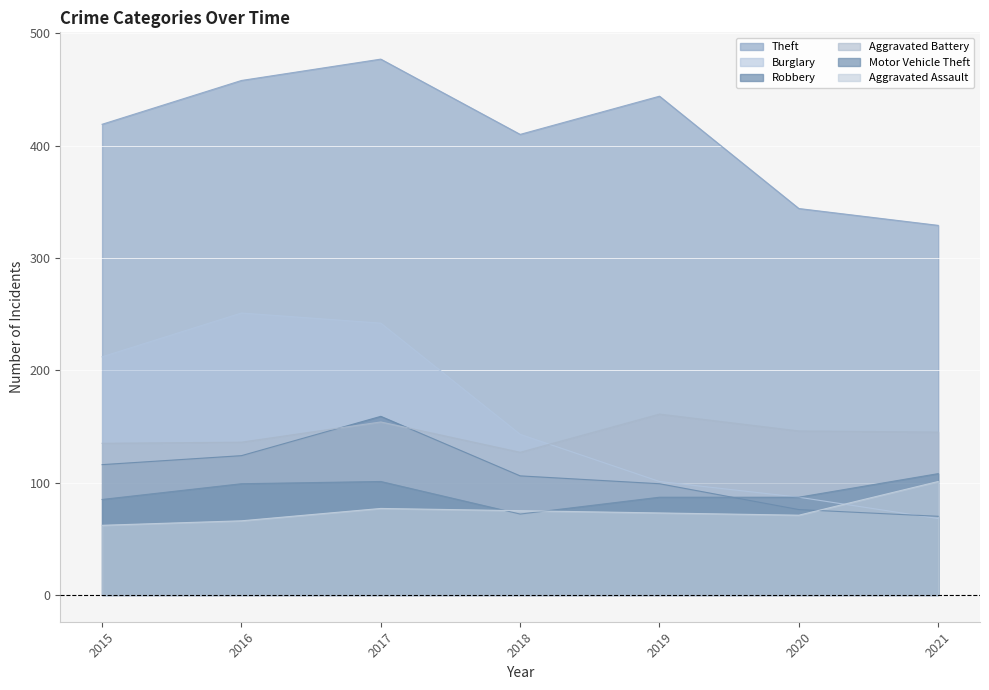

At which label does Theft reach its minimum?

2021